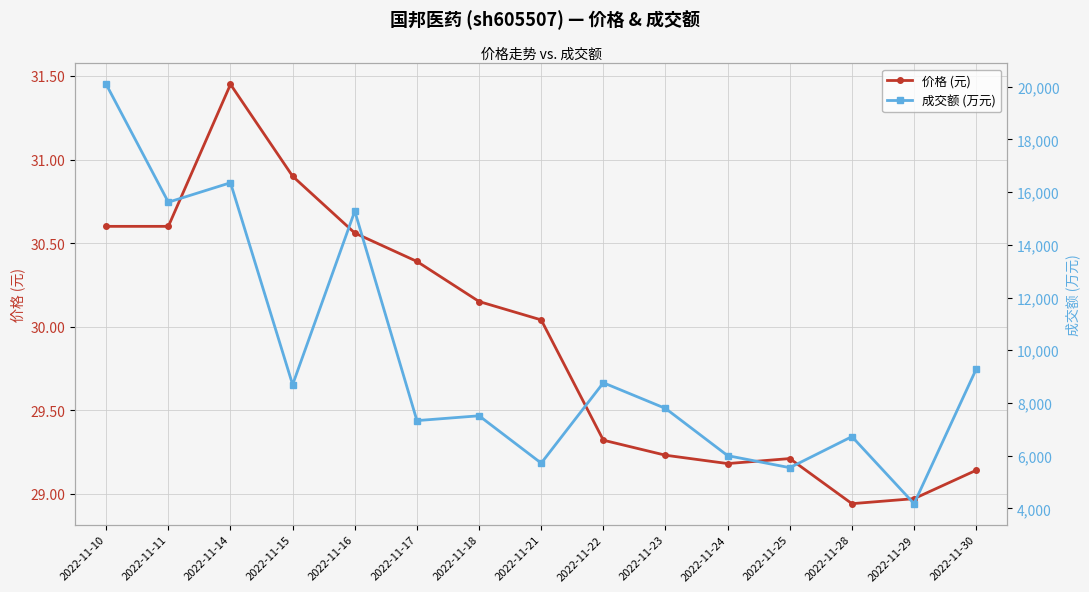

Which category has the lowest value across all series?

2022-11-28